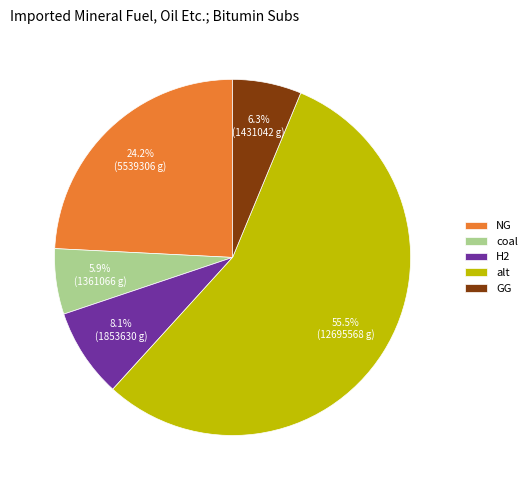

Do H2 and NG together represent more than half of the pie?

No